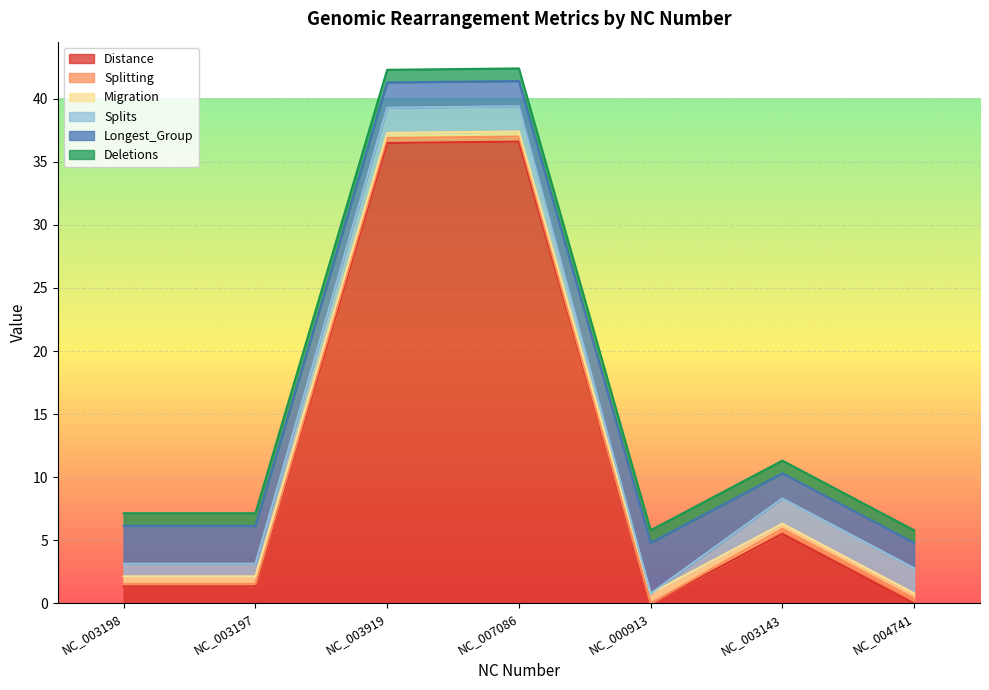

Reading left to right, list all the values displayed in this chart.

Distance: NC_003198=1.4	NC_003197=1.4	NC_003919=36.5	NC_007086=36.6	NC_000913=0.0	NC_003143=5.5	NC_004741=0.0
Splitting: NC_003198=0.2	NC_003197=0.2	NC_003919=0.4	NC_007086=0.4	NC_000913=0.0	NC_003143=0.4	NC_004741=0.4
Migration: NC_003198=0.6	NC_003197=0.6	NC_003919=0.4	NC_007086=0.4	NC_000913=0.8	NC_003143=0.4	NC_004741=0.4
Splits: NC_003198=1.0	NC_003197=1.0	NC_003919=2.0	NC_007086=2.0	NC_000913=0.0	NC_003143=2.0	NC_004741=2.0
Longest_Group: NC_003198=3.0	NC_003197=3.0	NC_003919=2.0	NC_007086=2.0	NC_000913=4.0	NC_003143=2.0	NC_004741=2.0
Deletions: NC_003198=1.0	NC_003197=1.0	NC_003919=1.0	NC_007086=1.0	NC_000913=1.0	NC_003143=1.0	NC_004741=1.0